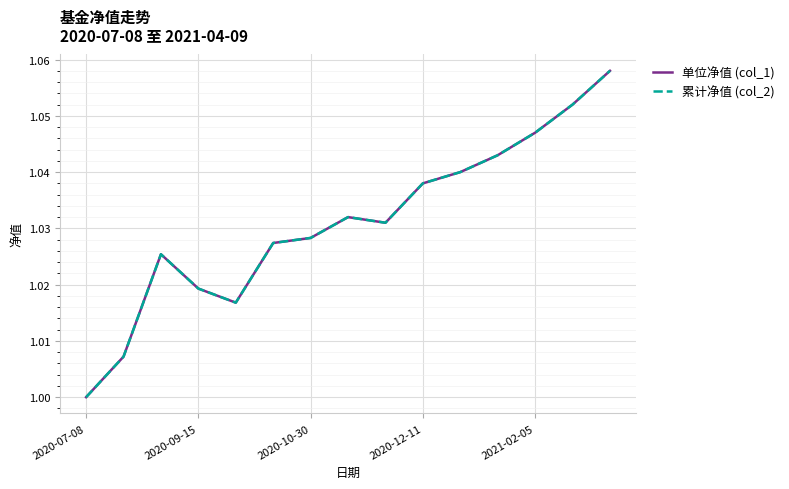

How many interior local valleys does the 单位净值 (col_1) series have?

2